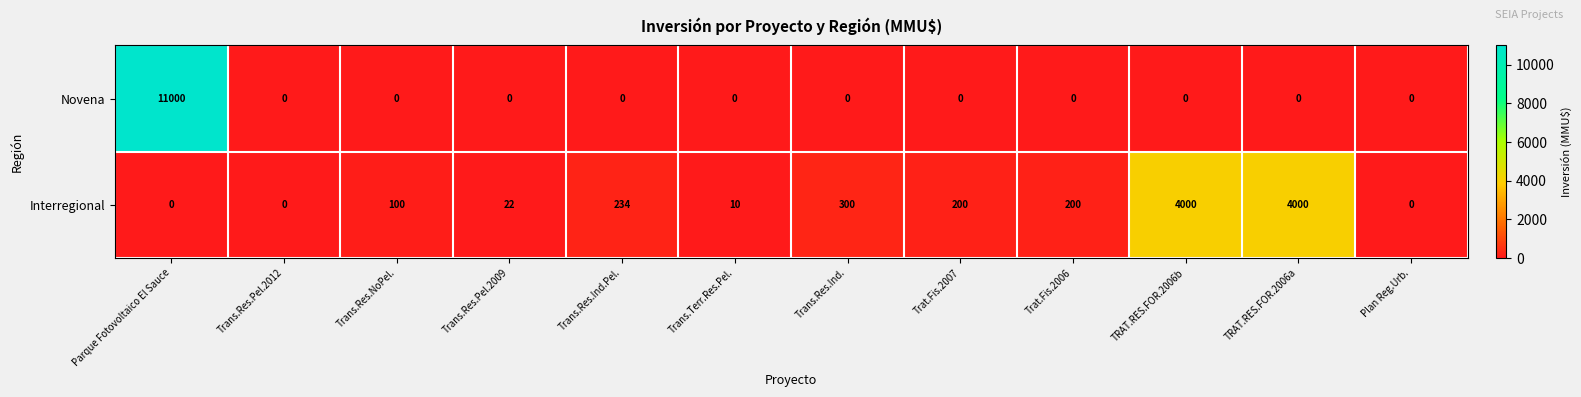

At how many categories does at least one series exceed 3433?

3